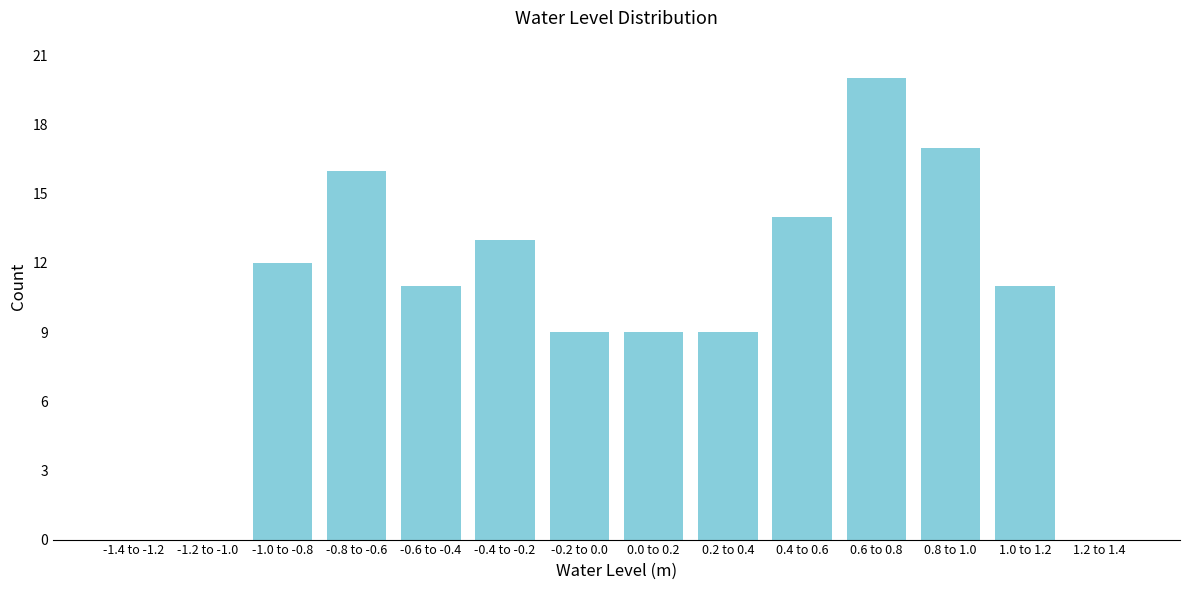

Reading left to right, extract all data points from this chart.

-1.4 to -1.2=0	-1.2 to -1.0=0	-1.0 to -0.8=12	-0.8 to -0.6=16	-0.6 to -0.4=11	-0.4 to -0.2=13	-0.2 to 0.0=9	0.0 to 0.2=9	0.2 to 0.4=9	0.4 to 0.6=14	0.6 to 0.8=20	0.8 to 1.0=17	1.0 to 1.2=11	1.2 to 1.4=0